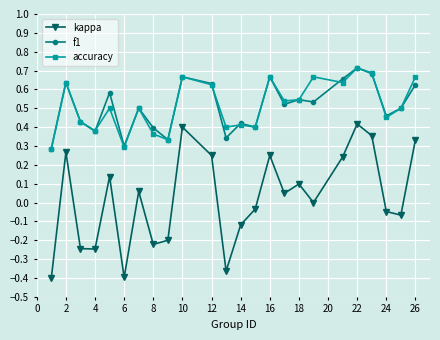

True or false: accuracy and kappa intersect in this chart.

False